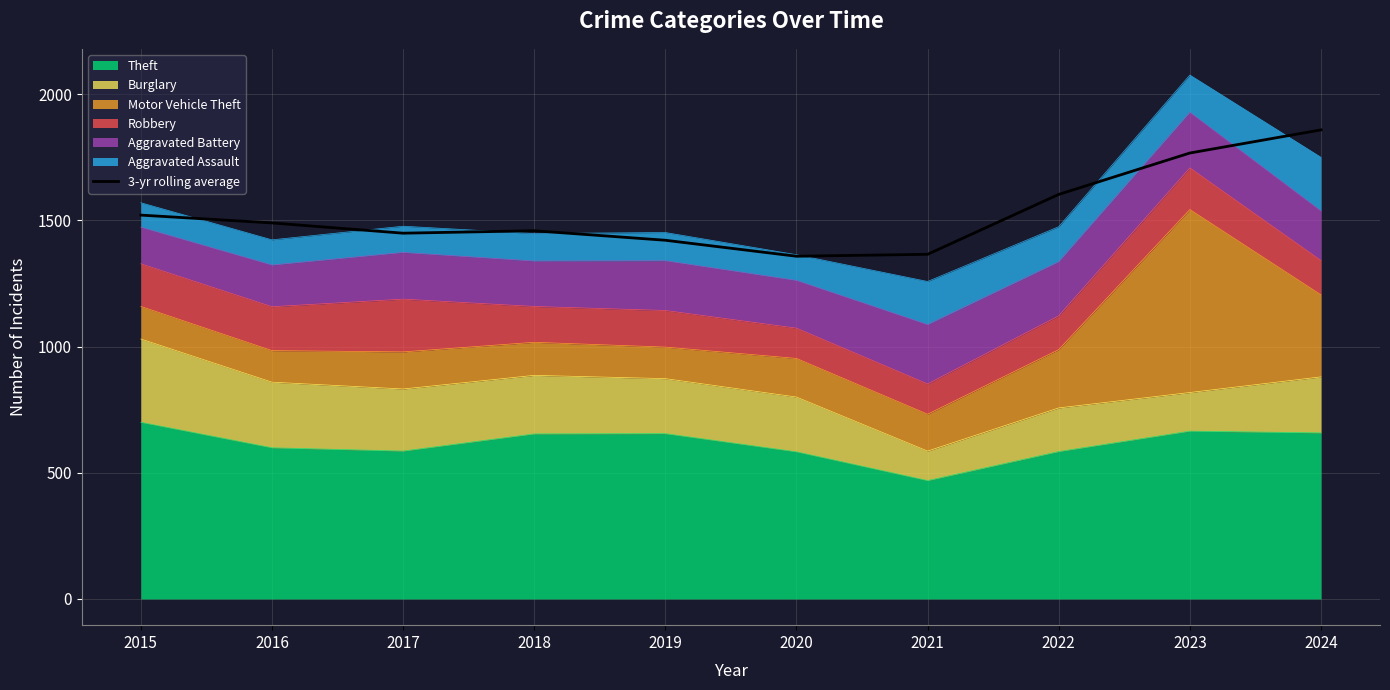

What is the change in value from 2018 to 2022?

+144.0